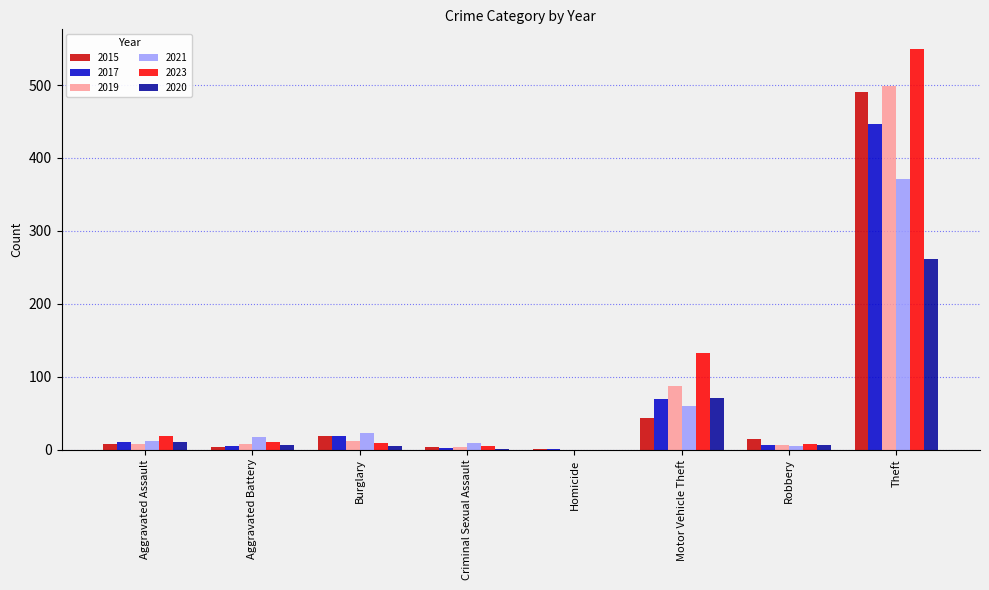

Are the bars horizontal?

No